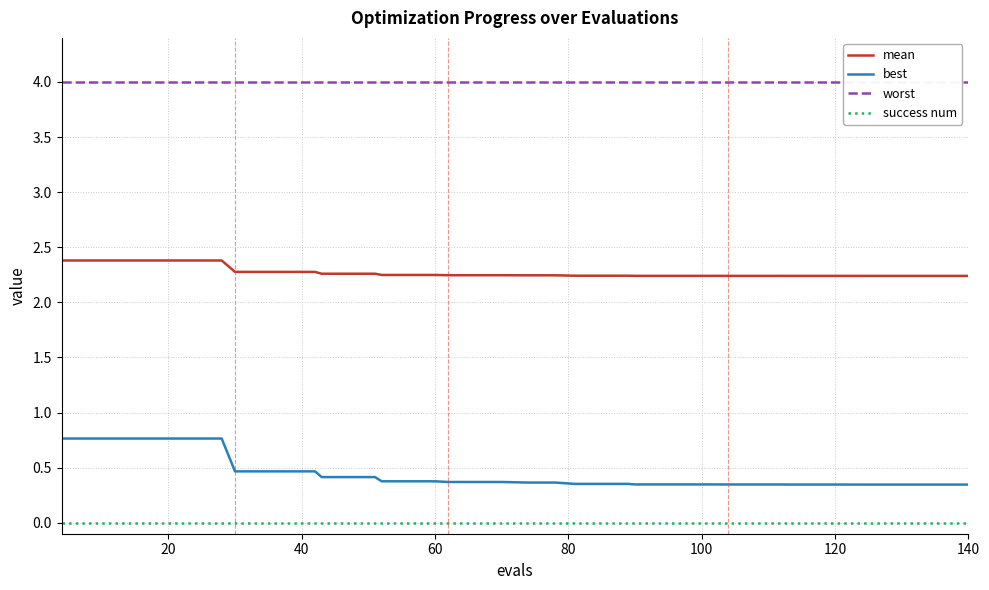

True or false: best and success num intersect in this chart.

False